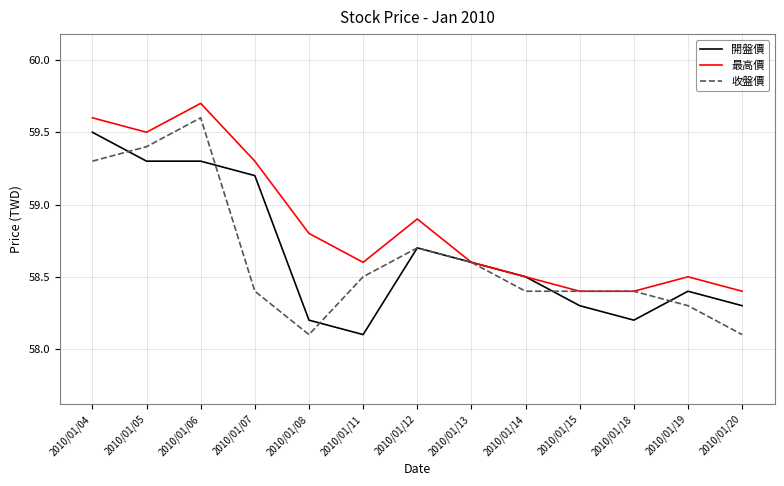

What are all the series names shown in the legend?

開盤價, 最高價, 收盤價